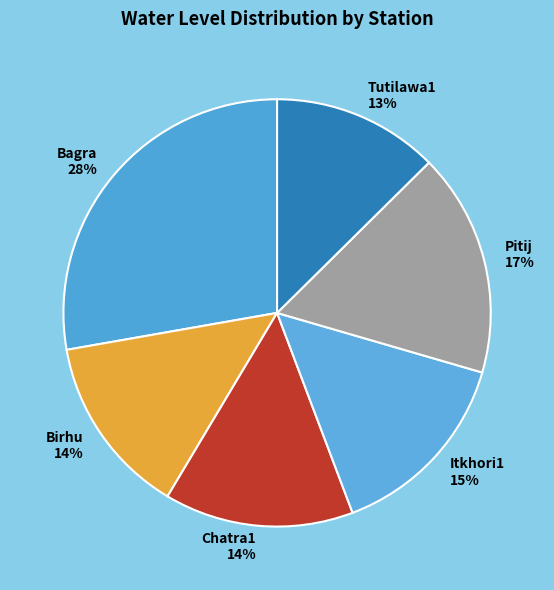

Is Tutilawa1 the majority of the pie?

No